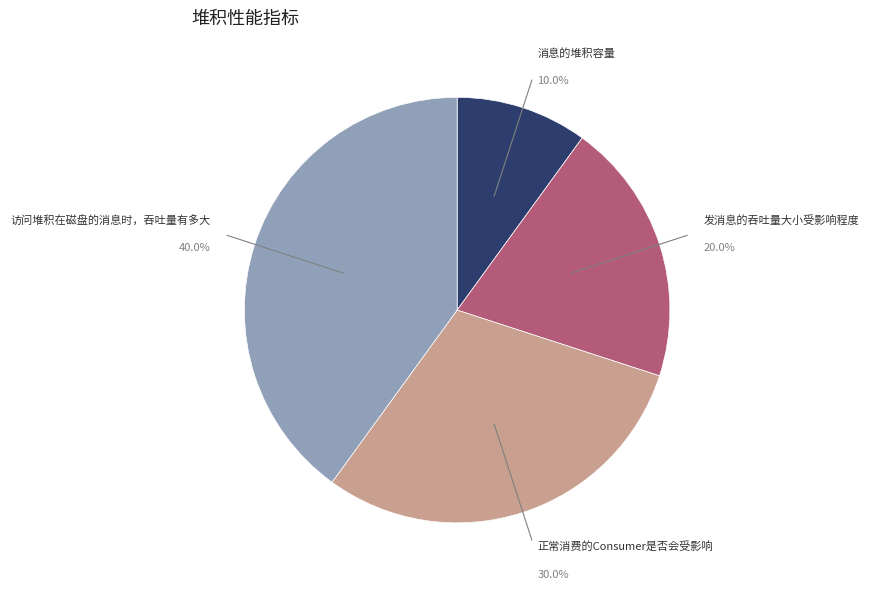

The 消息的堆积容量 slice represents 10% of the pie. True or false?

True